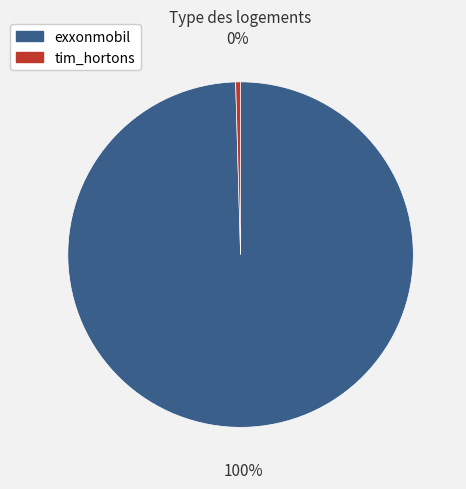

Which slice is the smallest?

tim_hortons